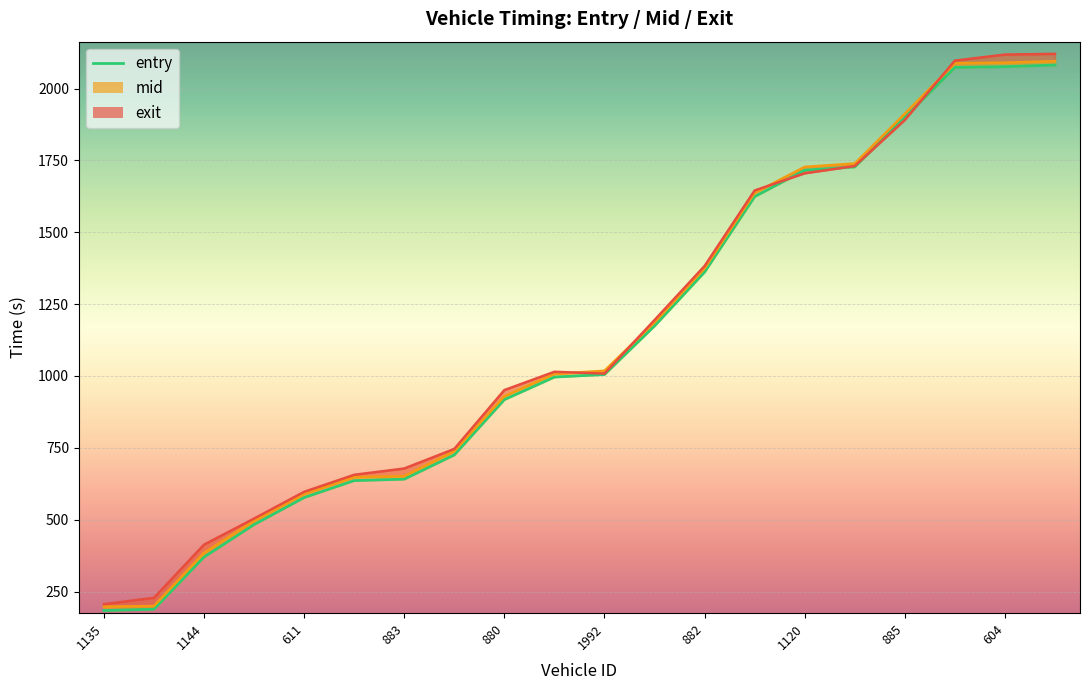

Which series changed the most between 1144 and 611?

entry